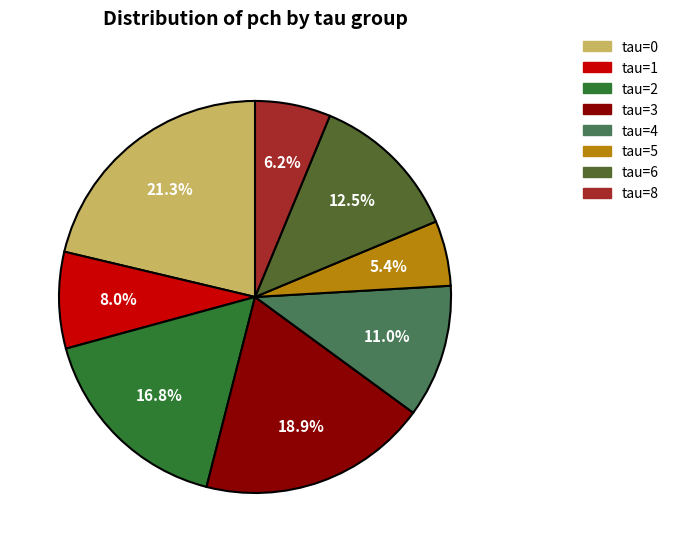

Combined, what portion of the pie is tau=5 and tau=8?

11.6%